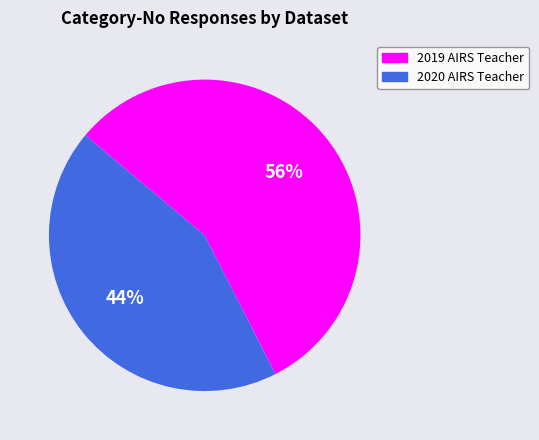

Do 2020 AIRS Teacher and 2019 AIRS Teacher together represent more than half of the pie?

Yes